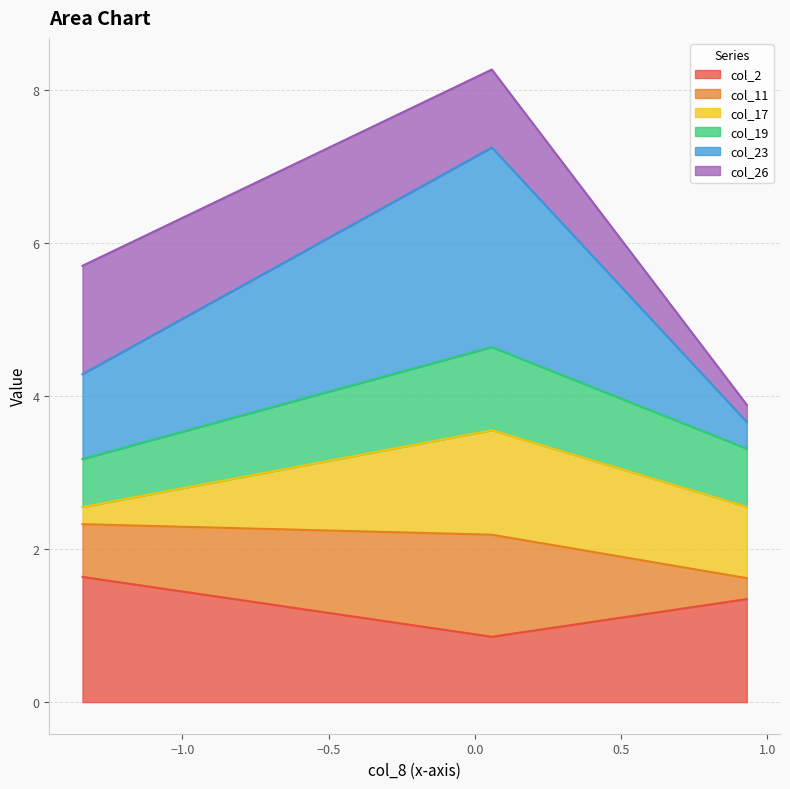

What is the minimum value for col_2?

0.9